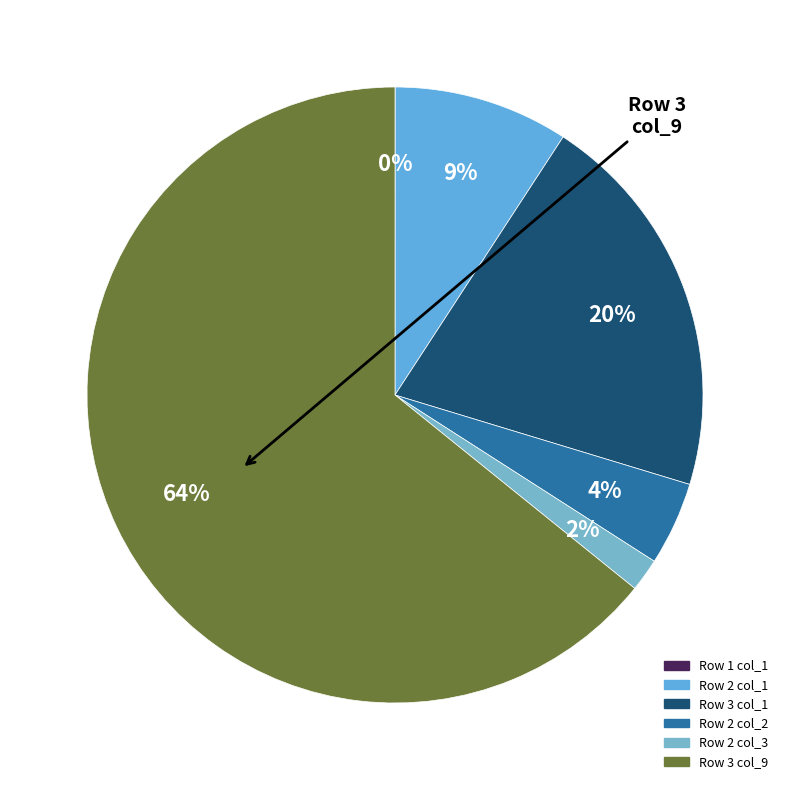

What is the majority slice?

Row 3